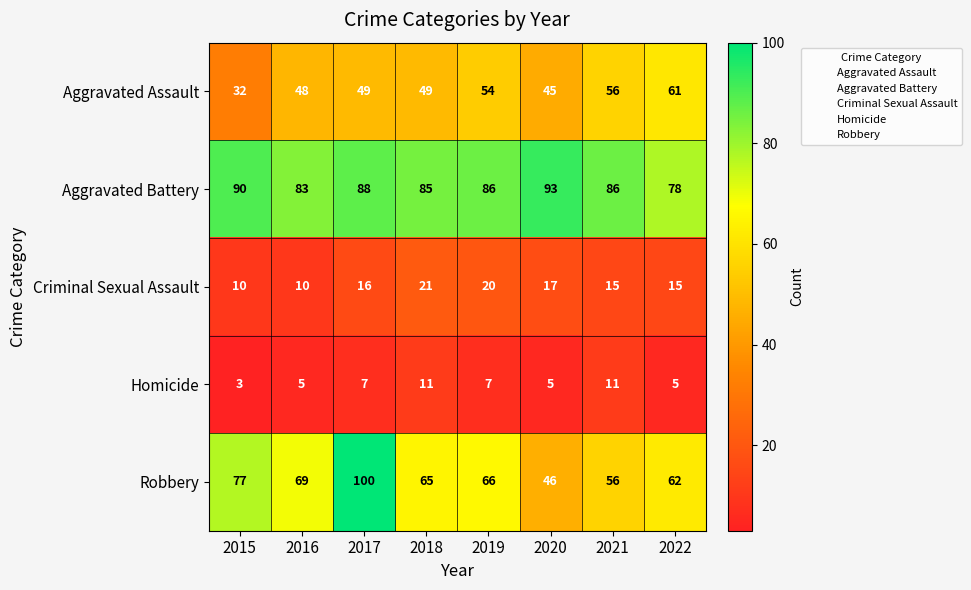

What is the difference between the second highest and second lowest values in the Aggravated Battery series?

7